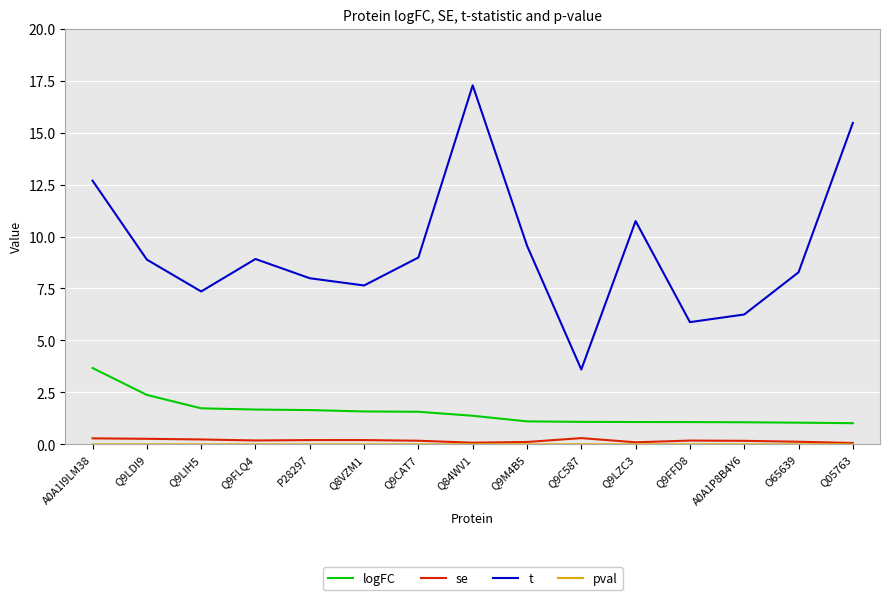

The value of se at Q9CAT7 is 0.2. True or false?

True